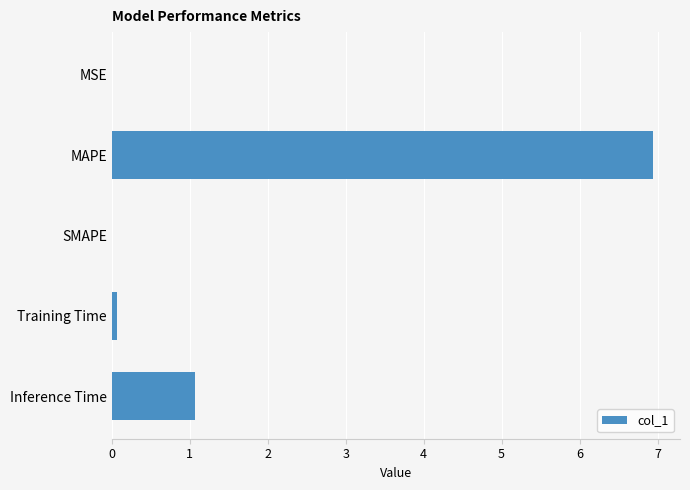

The value at MSE is 0.0. True or false?

True